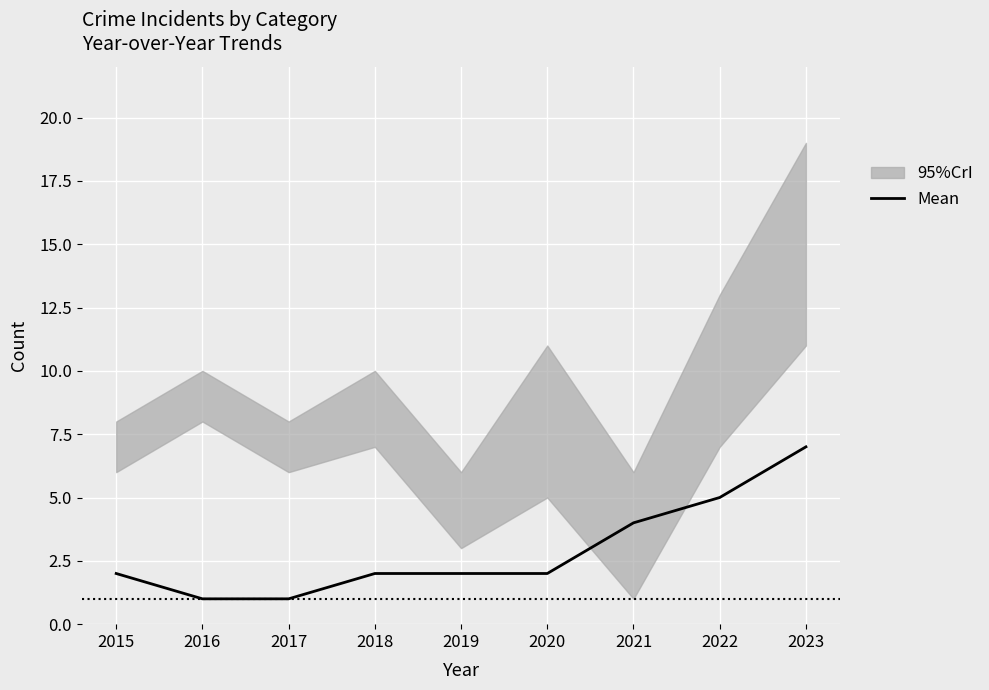

What is the ratio of the value at 2015 to the value at 2017?

2.0